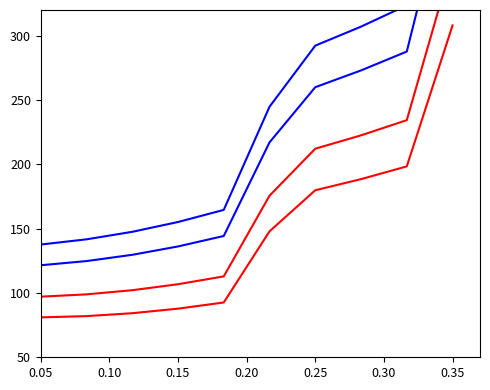

Reading right to left, list all the values displayed in this chart.

Code_blue1: 480.0	323.6	307.1	292.3	244.8	164.6	155.2	147.5	141.7	137.6
Code_blue2: 430.0	287.7	273.0	260.0	217.1	144.3	136.2	129.7	124.8	121.6
Code_red1: 358.0	234.4	222.5	212.2	175.6	112.9	106.8	102.1	98.9	97.1
Code_red2: 308.0	198.4	188.5	179.9	147.9	92.6	87.8	84.3	82.0	81.0